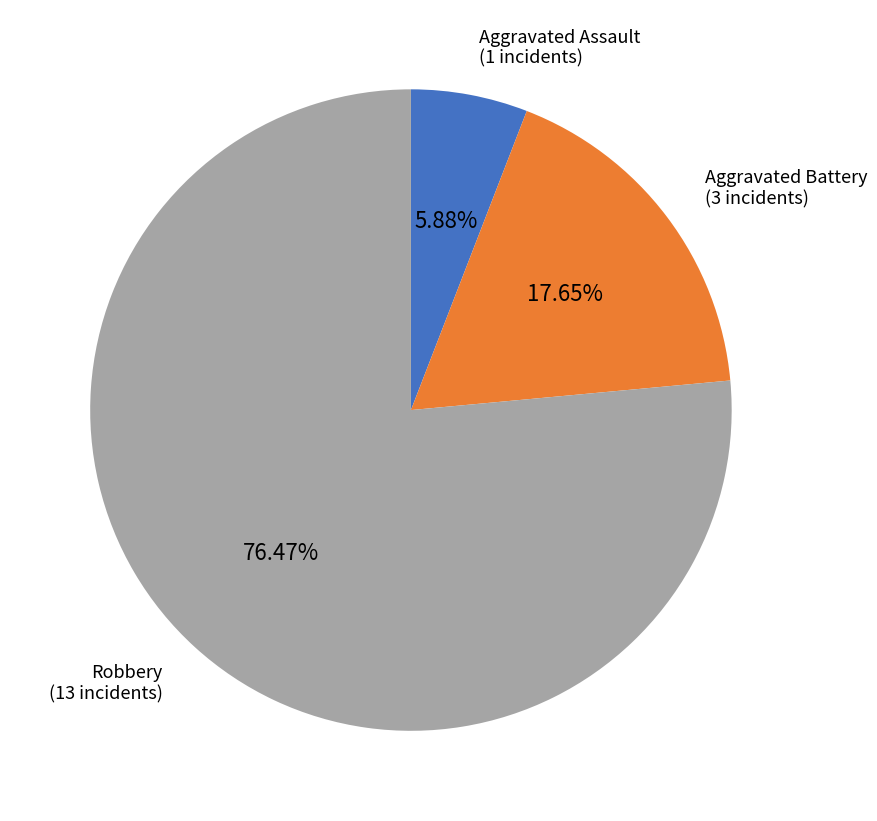

Does any single category account for the majority?

Yes